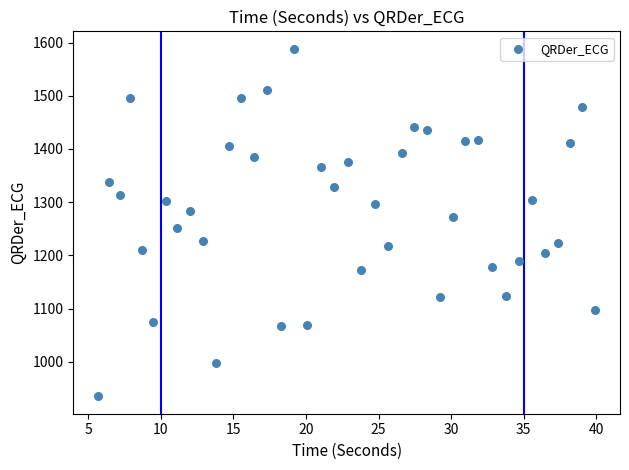

What is the range of X values (max minus min)?

34.2